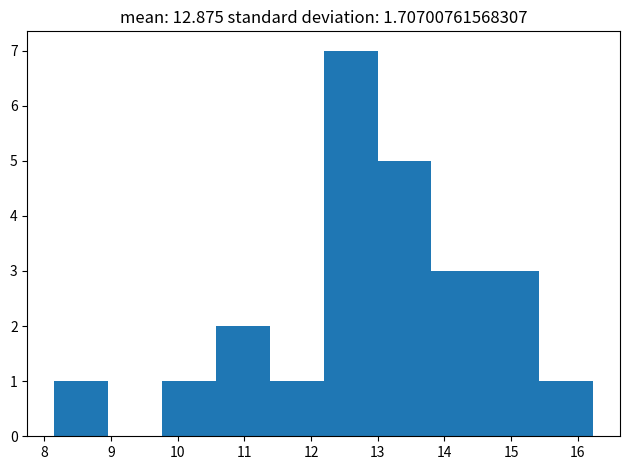

Over which range of the x-axis is the bar tallest?

12.2 to 13.0